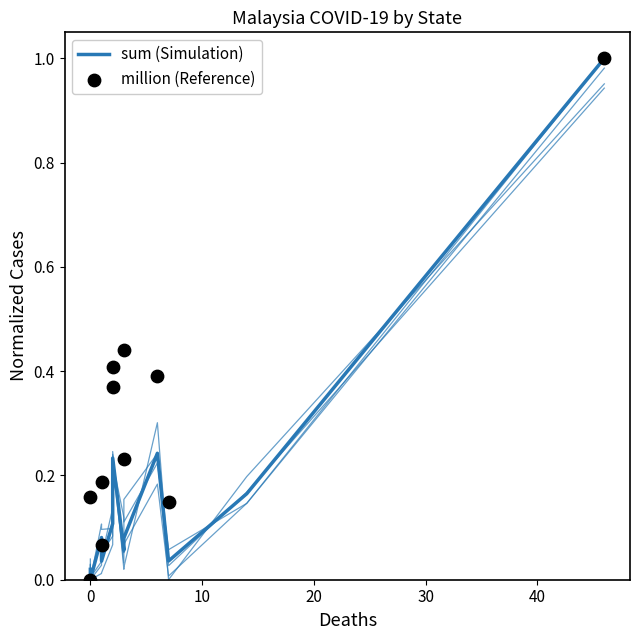

Which series contains the lowest Y value?

sum (Simulation)